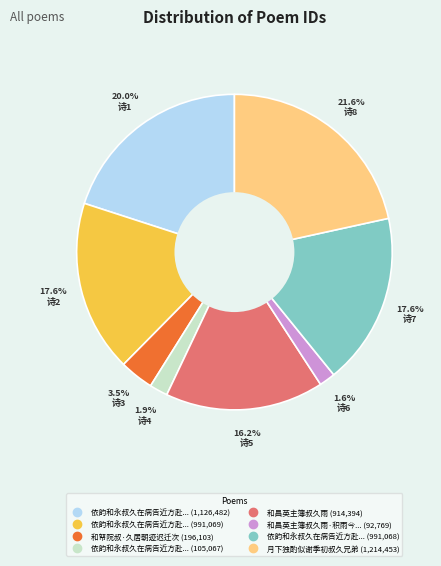

Does any single category account for the majority?

No